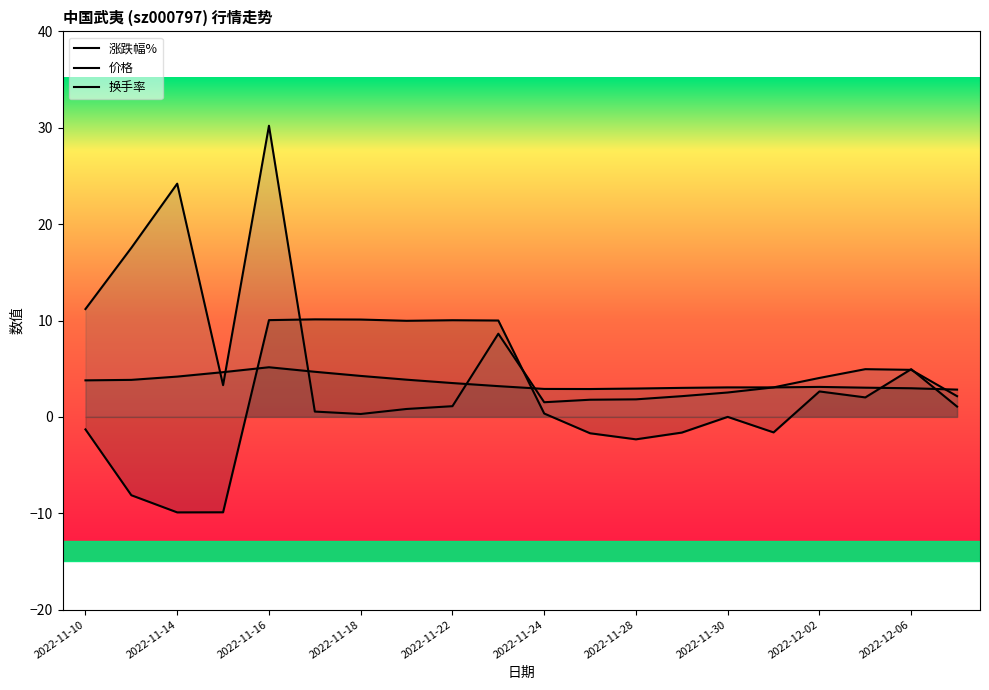

Between 2022-11-24 and 2022-12-05, which is larger?

2022-12-05